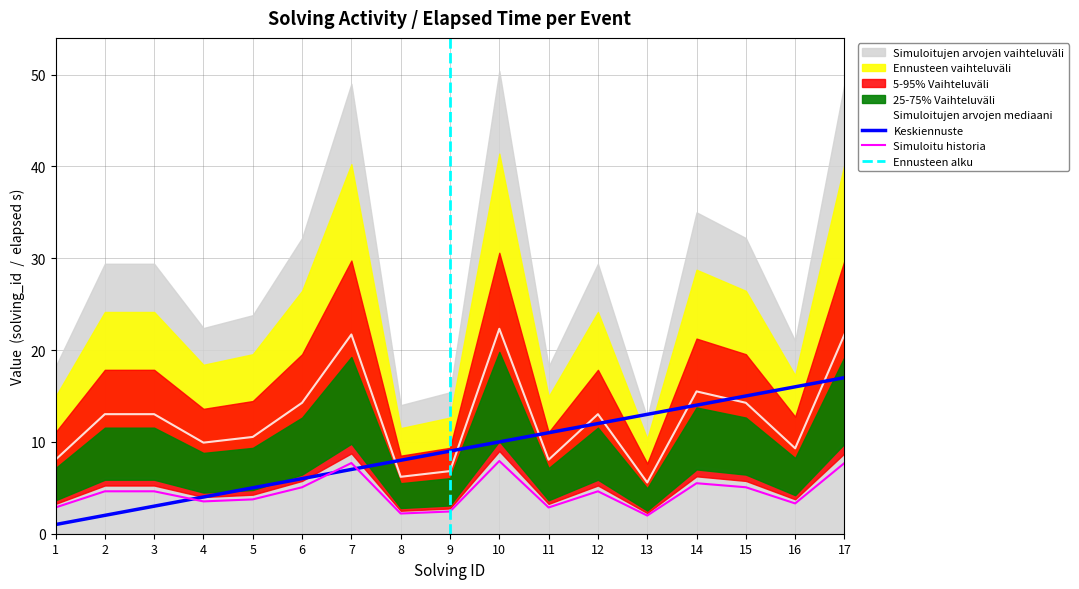

Which series ends up on top after the final intersection of elapsed_time and solving_id?

elapsed_time